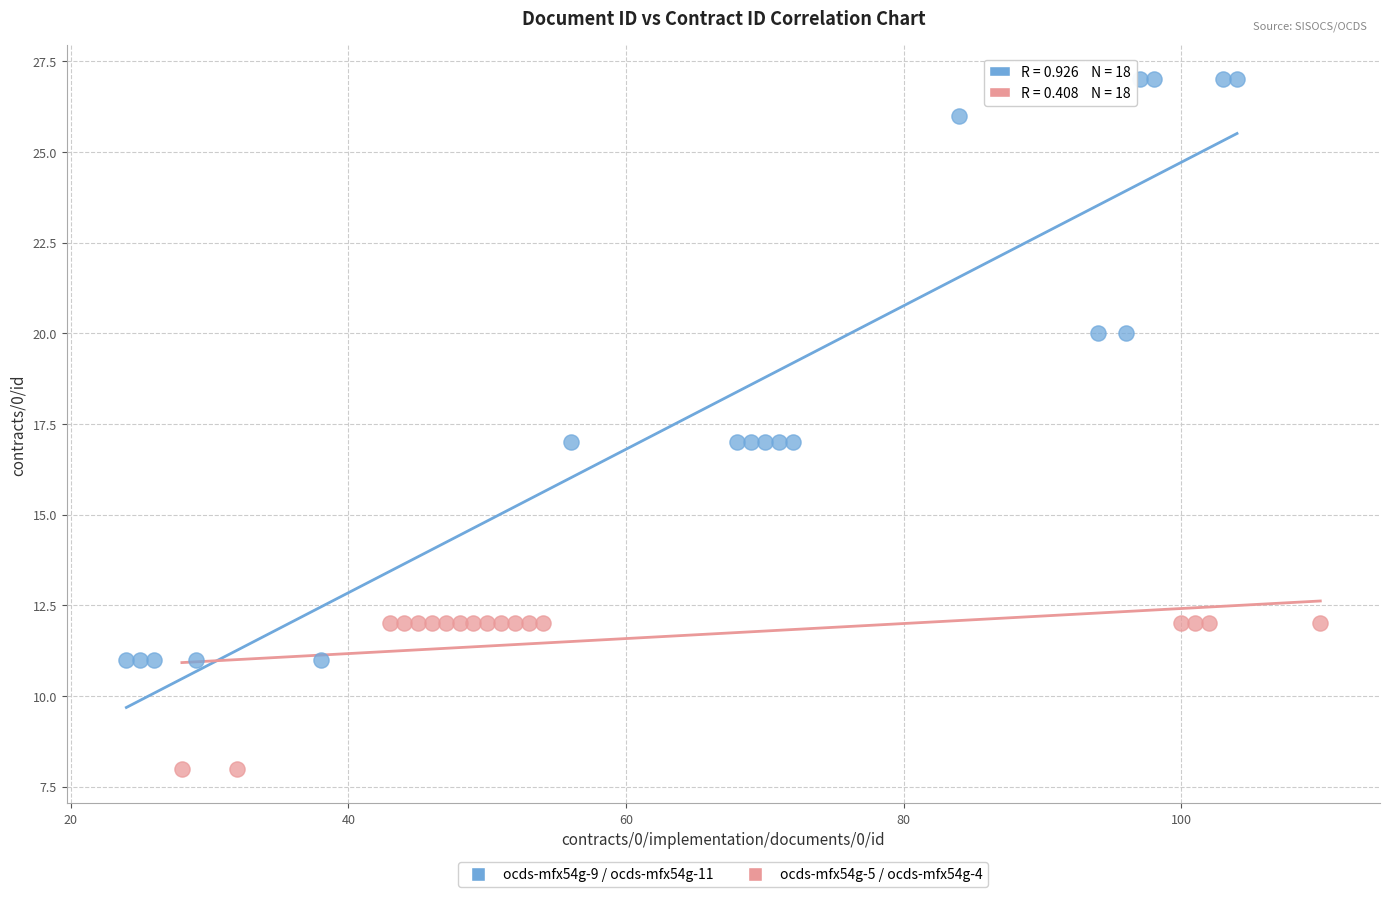

Which series contains the highest Y value?

ocds-mfx54g-9 / ocds-mfx54g-11